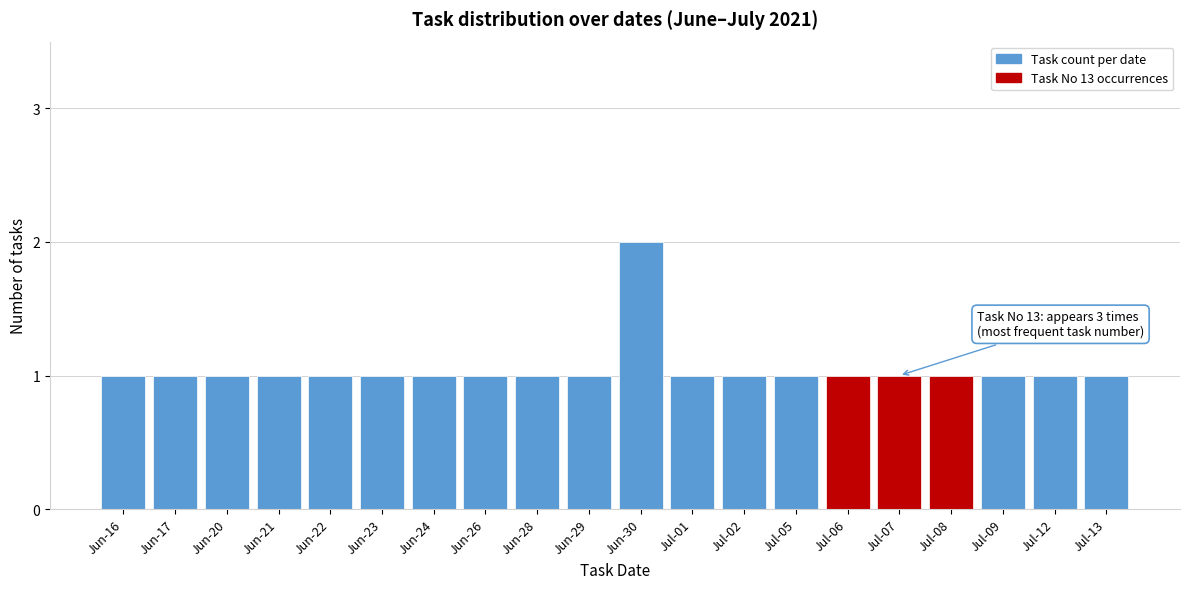

Reading left to right, list all the values displayed in this chart.

Jun-16=1	Jun-17=1	Jun-20=1	Jun-21=1	Jun-22=1	Jun-23=1	Jun-24=1	Jun-26=1	Jun-28=1	Jun-29=1	Jun-30=2	Jul-01=1	Jul-02=1	Jul-05=1	Jul-06=1	Jul-07=1	Jul-08=1	Jul-09=1	Jul-12=1	Jul-13=1